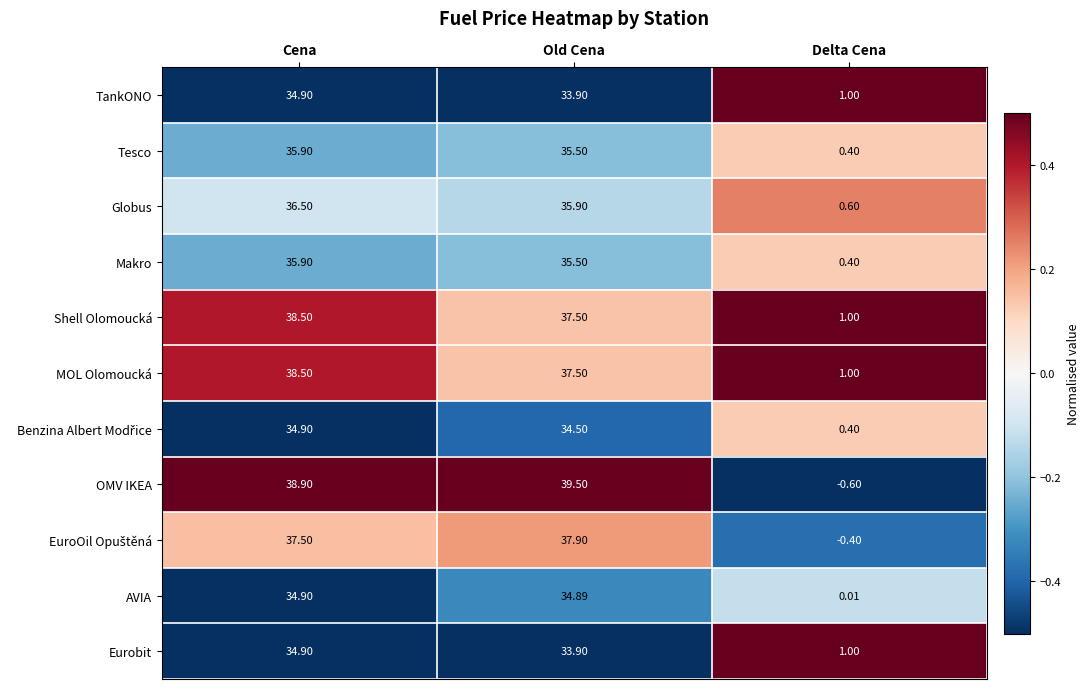

What is the total value across all series at Delta Cena?

4.8